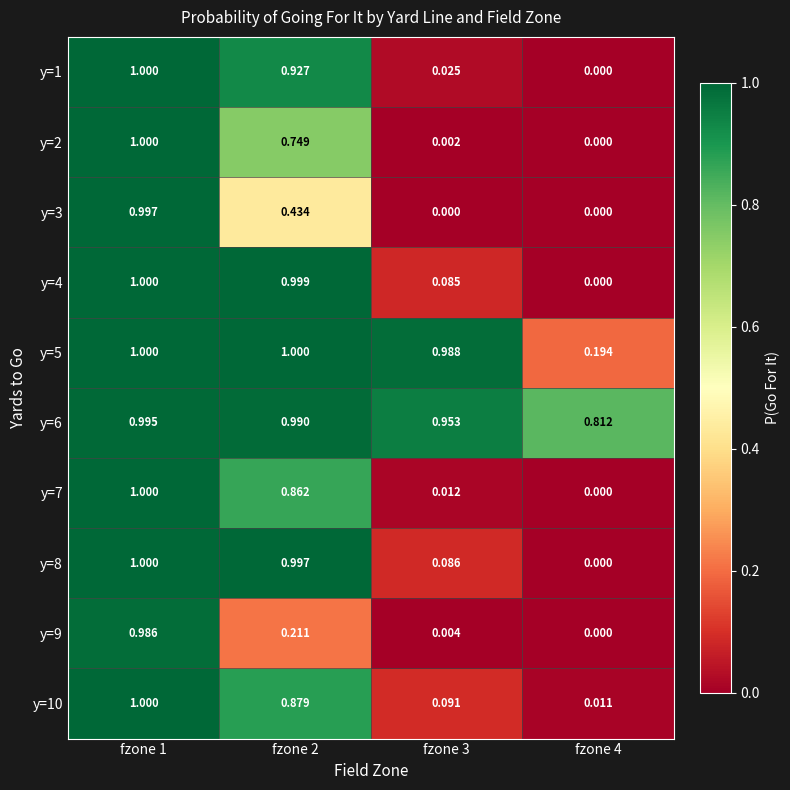

Is the value of y=5 at fzone 4 greater than the value of y=2 at fzone 3?

Yes